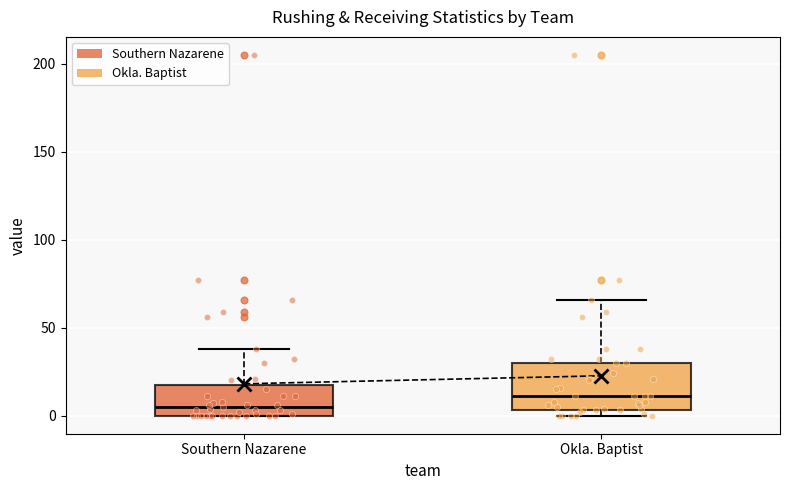

Which box has the lowest median line?

Southern Nazarene